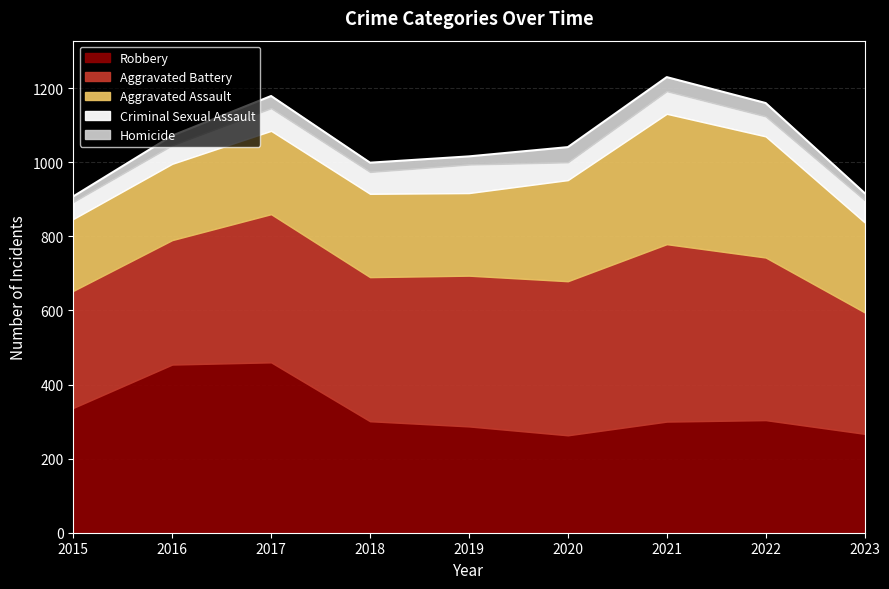

List the labels in order of Aggravated Assault value, largest first.

2021, 2022, 2020, 2023, 2017, 2018, 2019, 2016, 2015